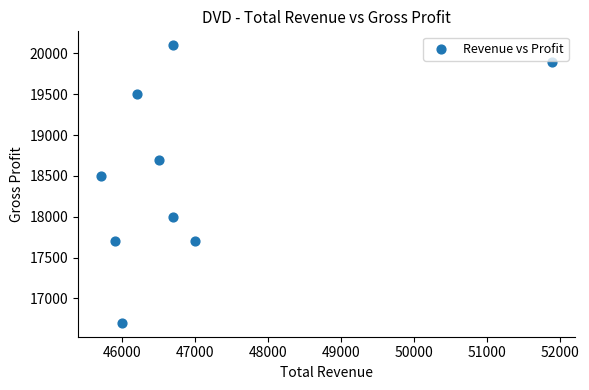

What Y value in the scatter plot is closest to 18400?

18500